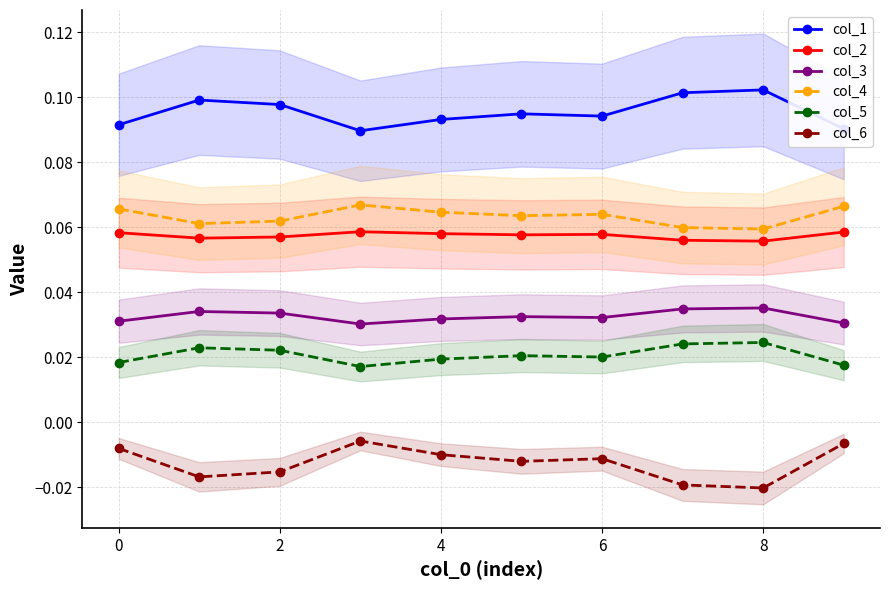

What is the spread (max minus min) of values at 9?

0.1